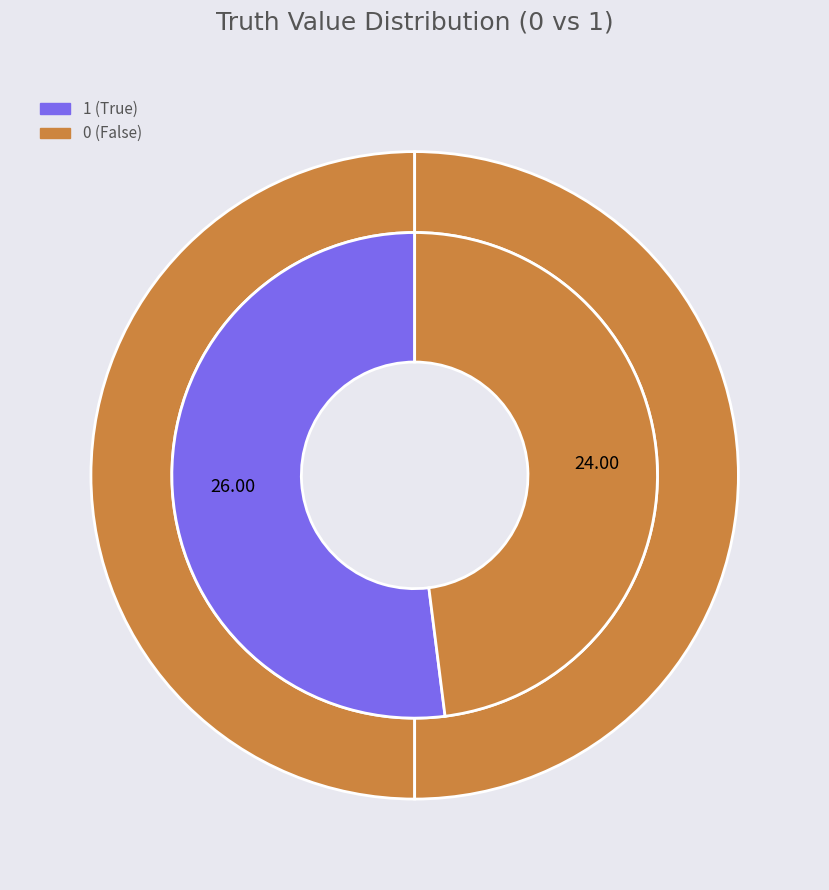

What portion of the pie excludes 0?

52.0%